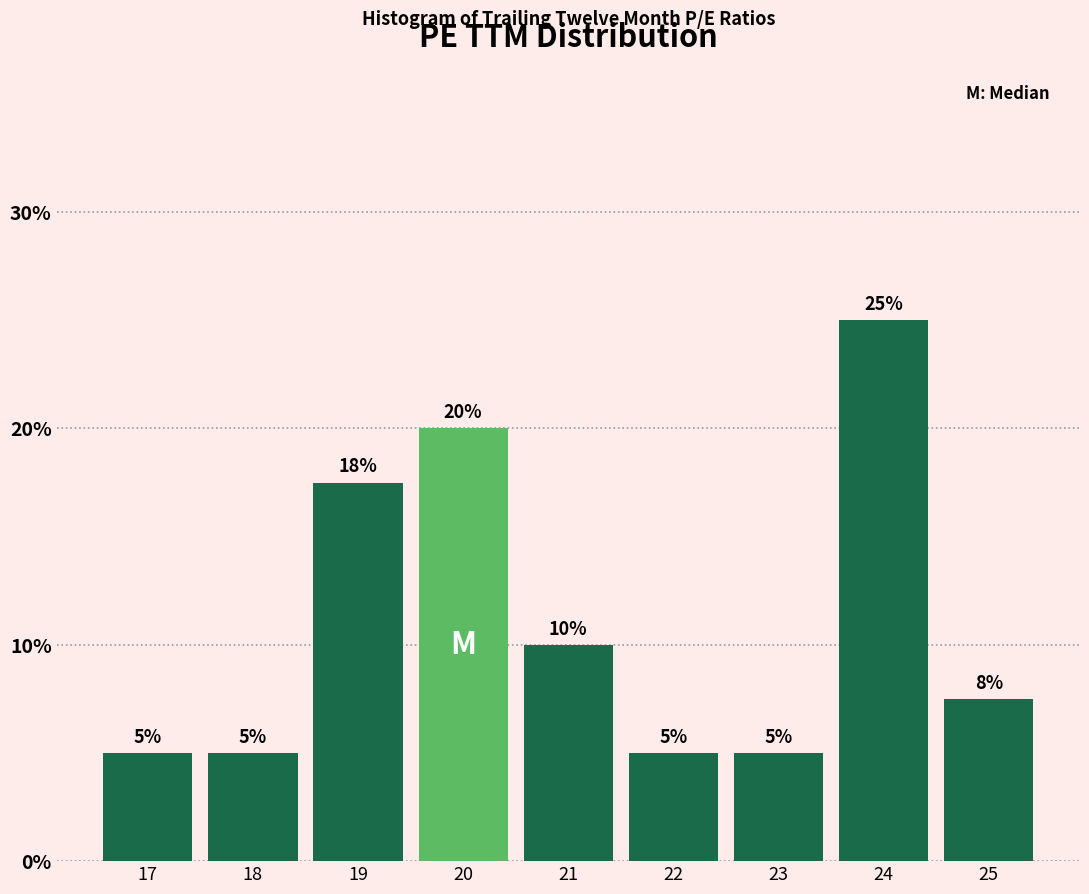

What is the value of the 9th bar from the left?

7.5